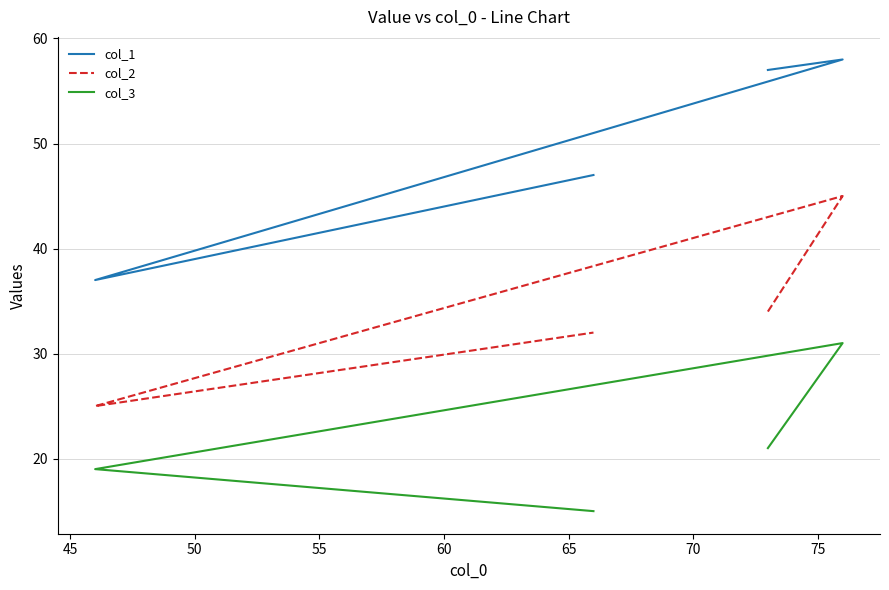

Where is the first local maximum for col_2?

45